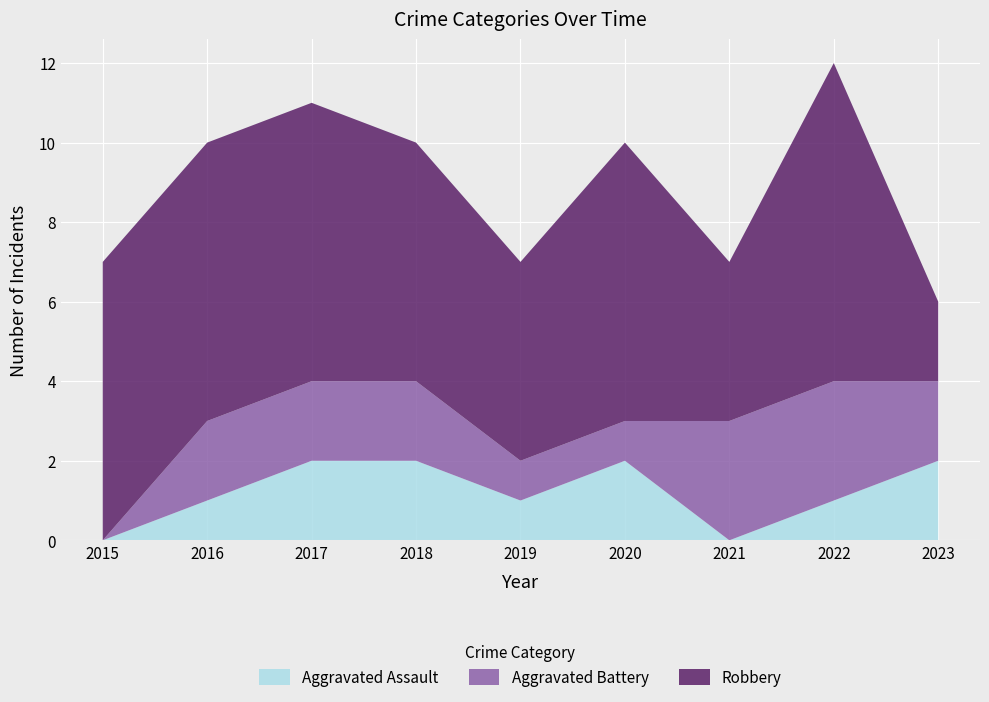

Reading left to right, what are all the values shown in this chart?

Aggravated Assault: 2015=0	2016=1	2017=2	2018=2	2019=1	2020=2	2021=0	2022=1	2023=2
Aggravated Battery: 2015=0	2016=2	2017=2	2018=2	2019=1	2020=1	2021=3	2022=3	2023=2
Robbery: 2015=7	2016=7	2017=7	2018=6	2019=5	2020=7	2021=4	2022=8	2023=2